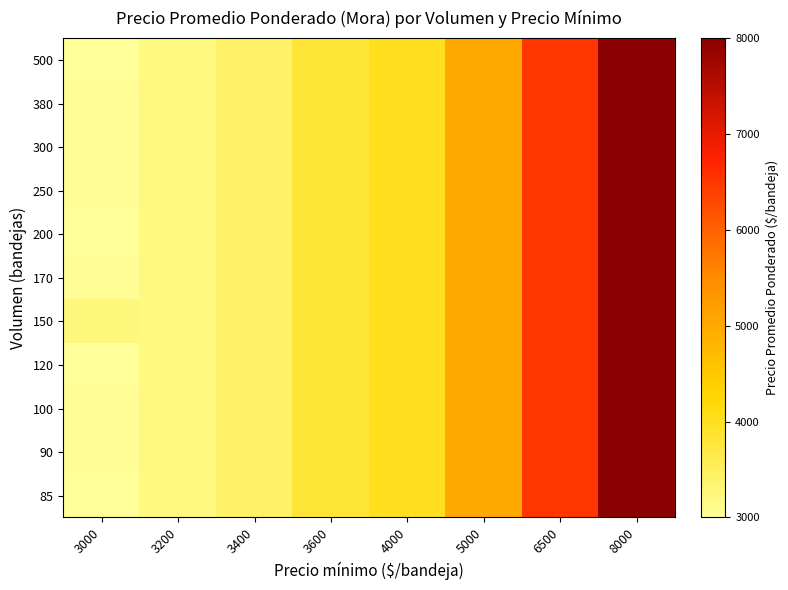

Which series has the widest spread of values?

85